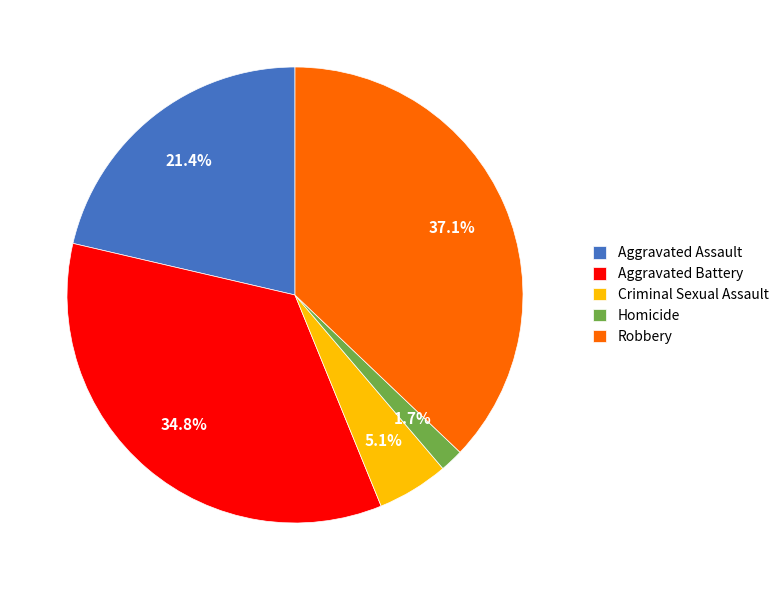

Is Aggravated Assault the majority of the pie?

No